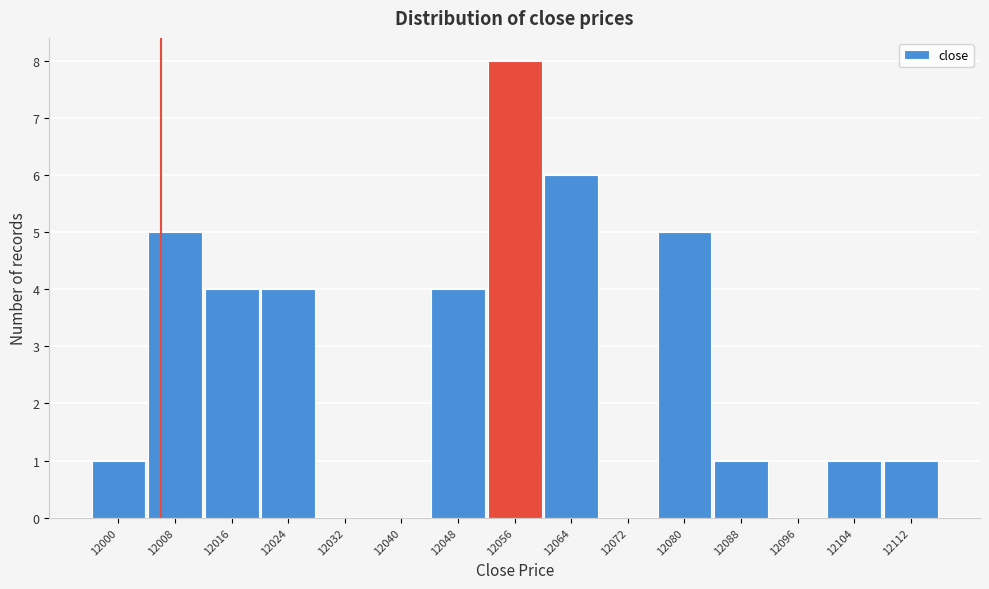

Reading left to right, list all the values displayed in this chart.

12000=1	12008=5	12016=4	12024=4	12032=0	12040=0	12048=4	12056=8	12064=6	12072=0	12080=5	12088=1	12096=0	12104=1	12112=1